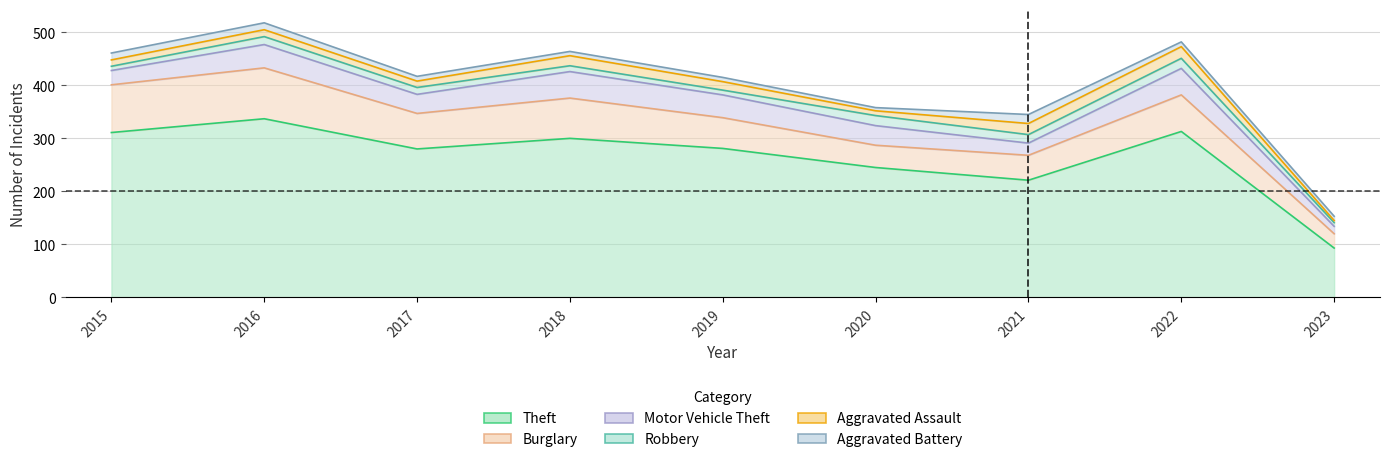

In Burglary, how many points are lower than both neighbors (excluding endpoints)?

2